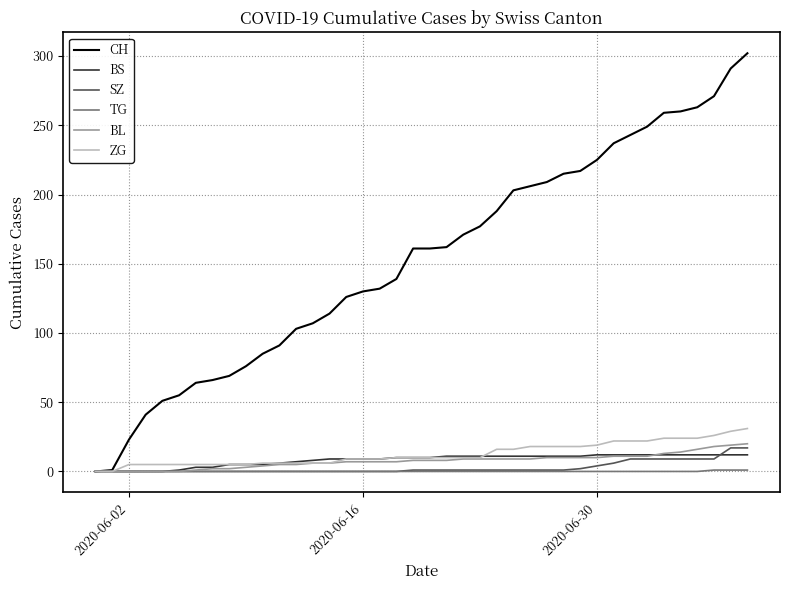

What is the maximum value shown in the chart?

302